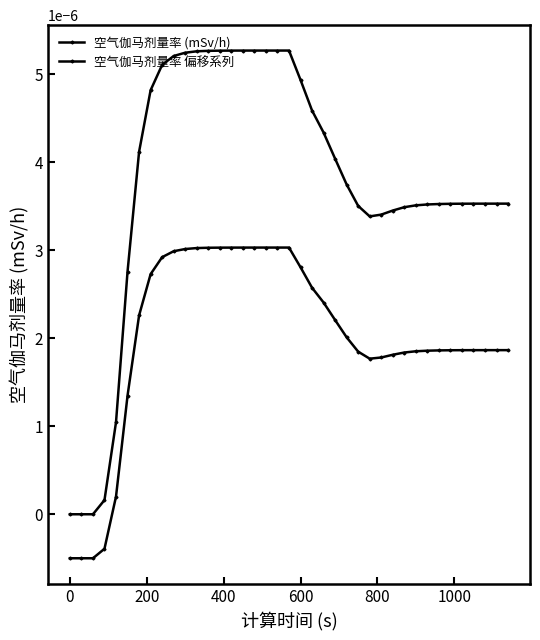

How many values in the 空气伽马剂量率 偏移系列 series are below 0?

4